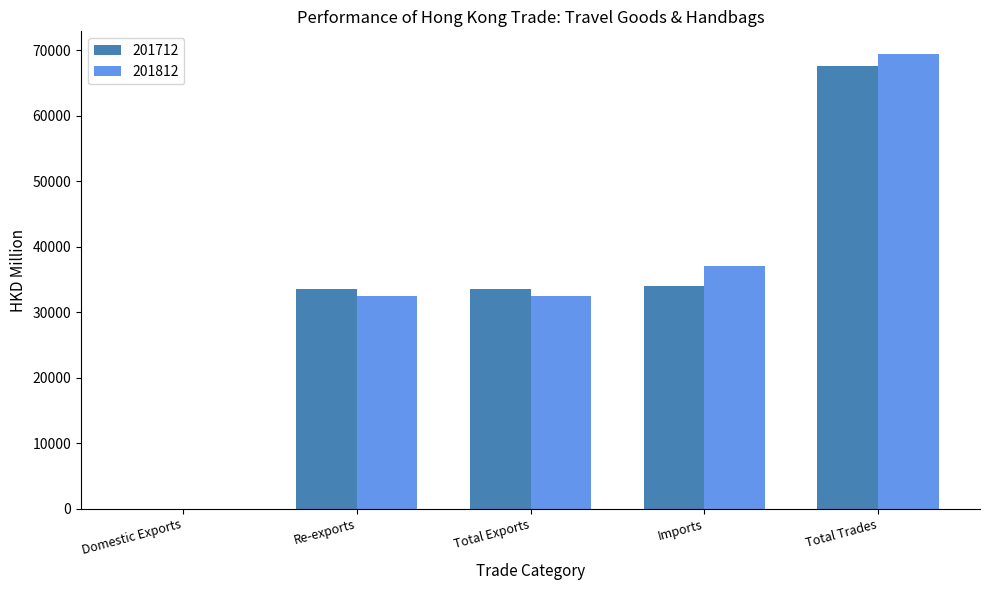

Are the bars horizontal?

No